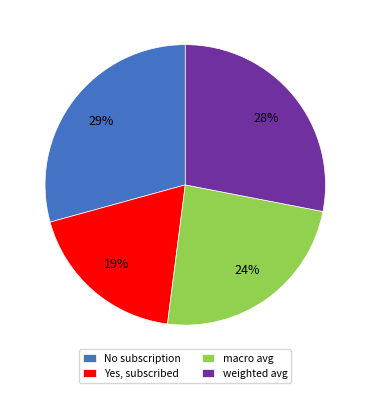

Is it true that weighted avg is 20% of the pie?

False